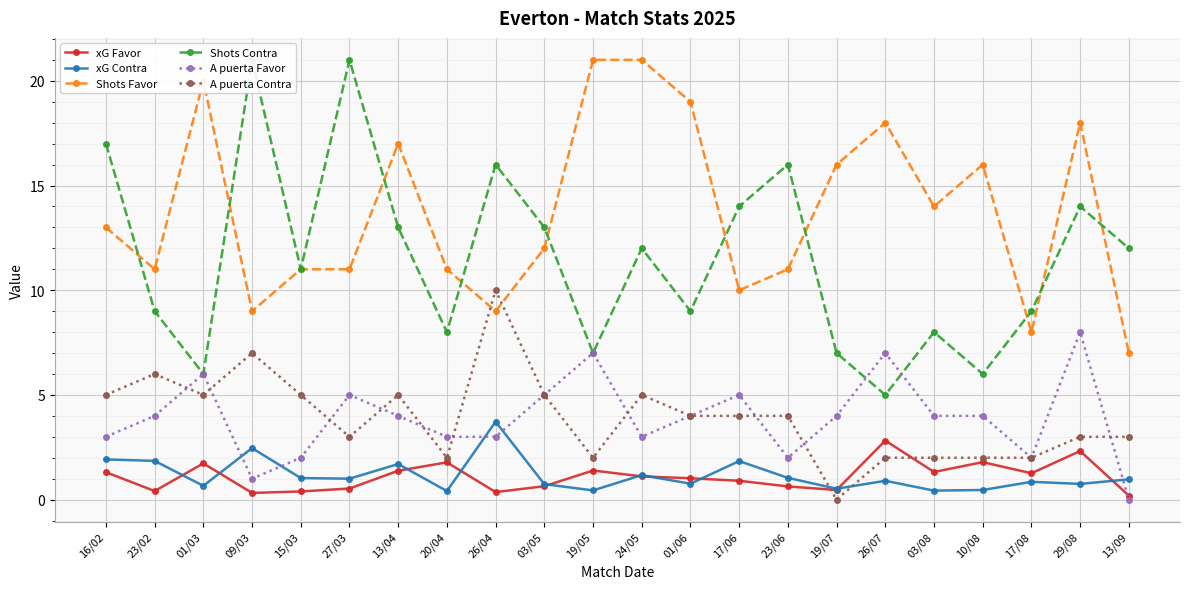

What is the maximum value shown in the chart?

21.0